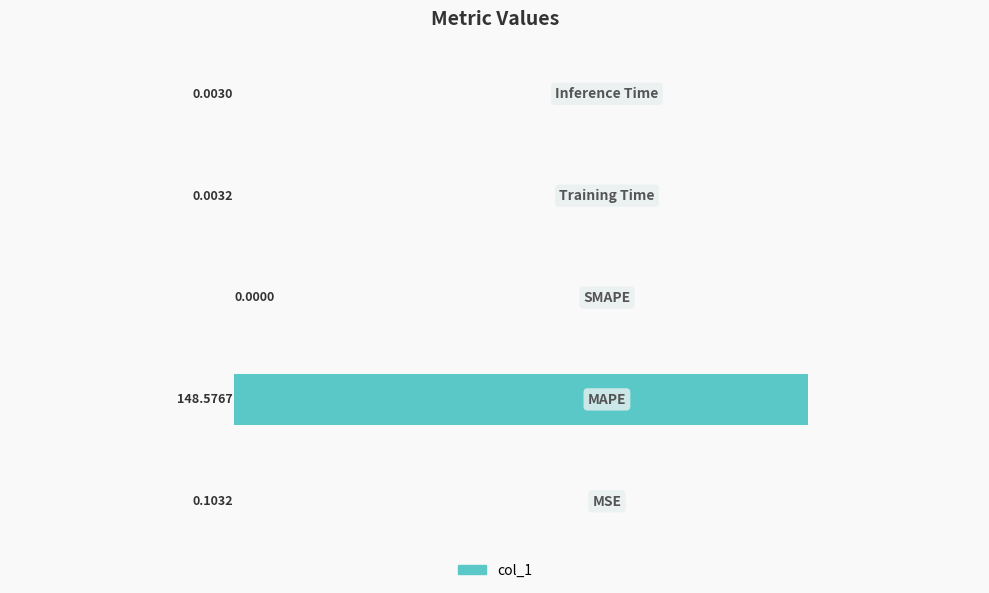

Are the bars horizontal?

Yes